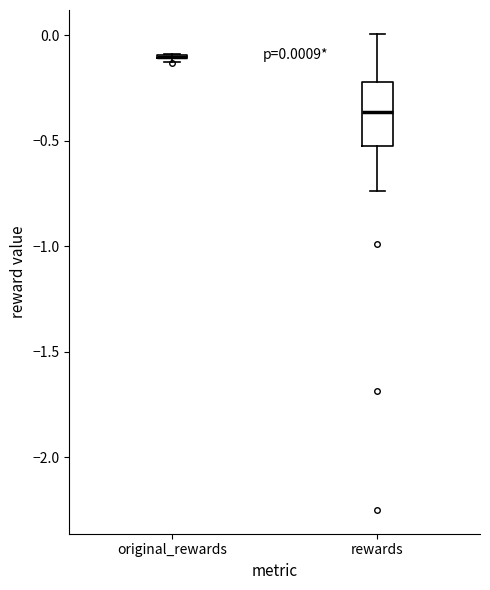

Which box is the tallest, from its lower edge to its upper edge?

rewards